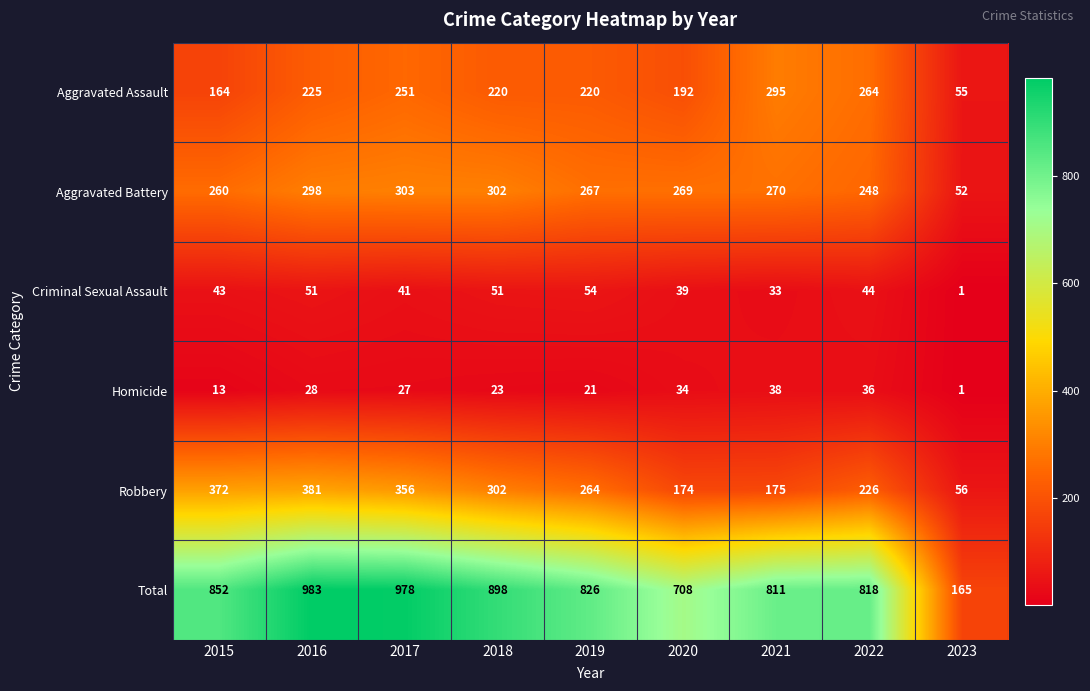

List the labels in order of Total value, largest first.

2016, 2017, 2018, 2015, 2019, 2022, 2021, 2020, 2023